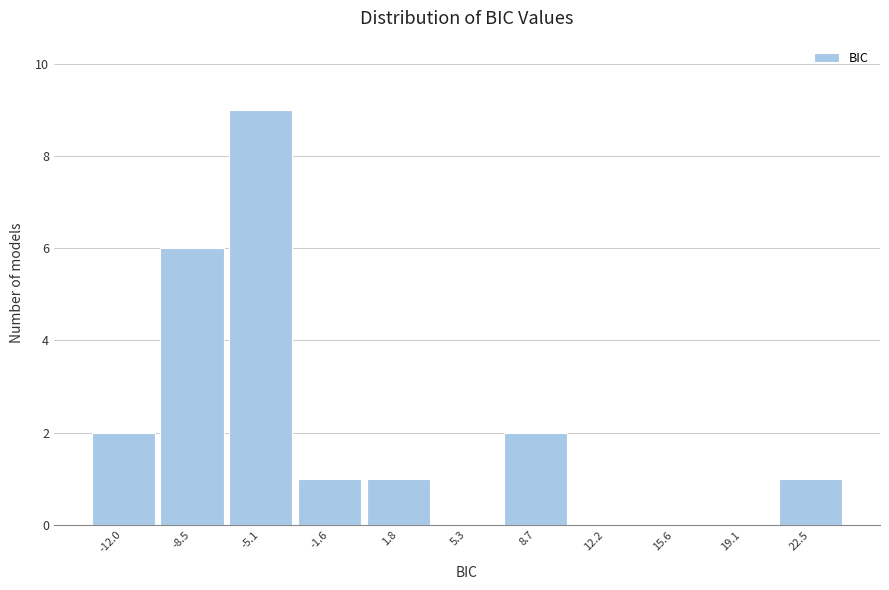

Reading right to left, what are all the values shown in this chart?

22.5=1	19.1=0	15.6=0	12.2=0	8.7=2	5.3=0	1.8=1	-1.6=1	-5.1=9	-8.5=6	-12.0=2